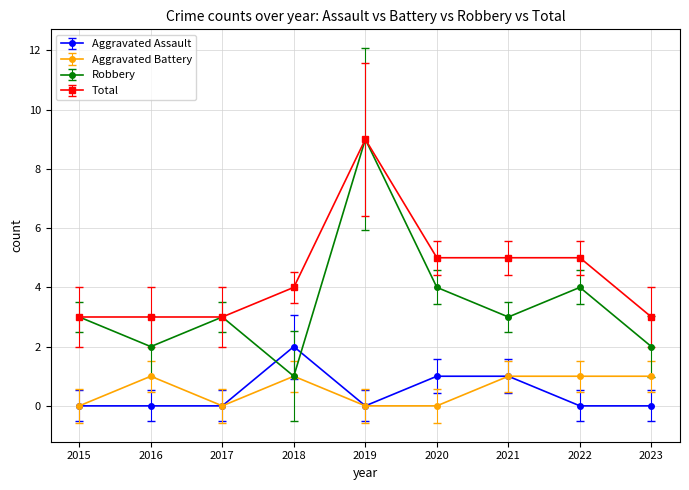

What is the difference between the highest and lowest values at 2021?

4